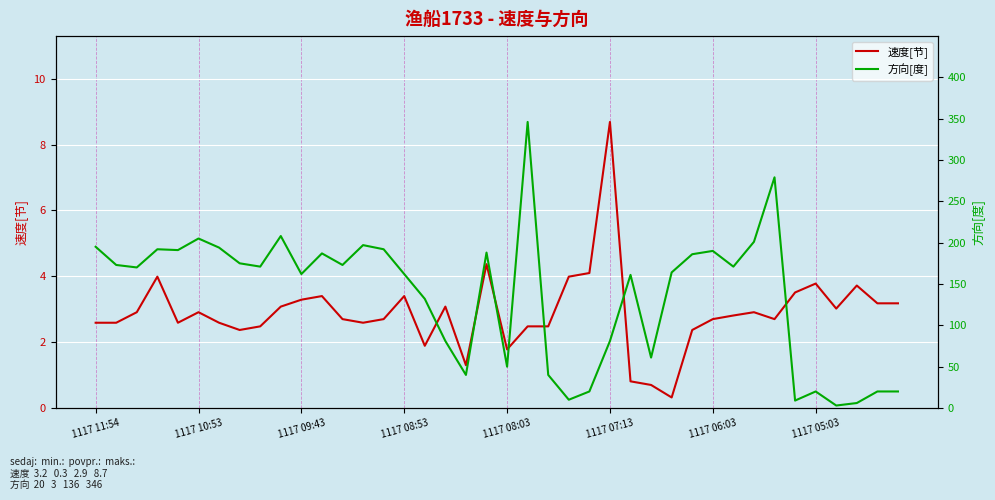

What is the difference between the maximum and minimum values in the 方向[度] series?

343.0